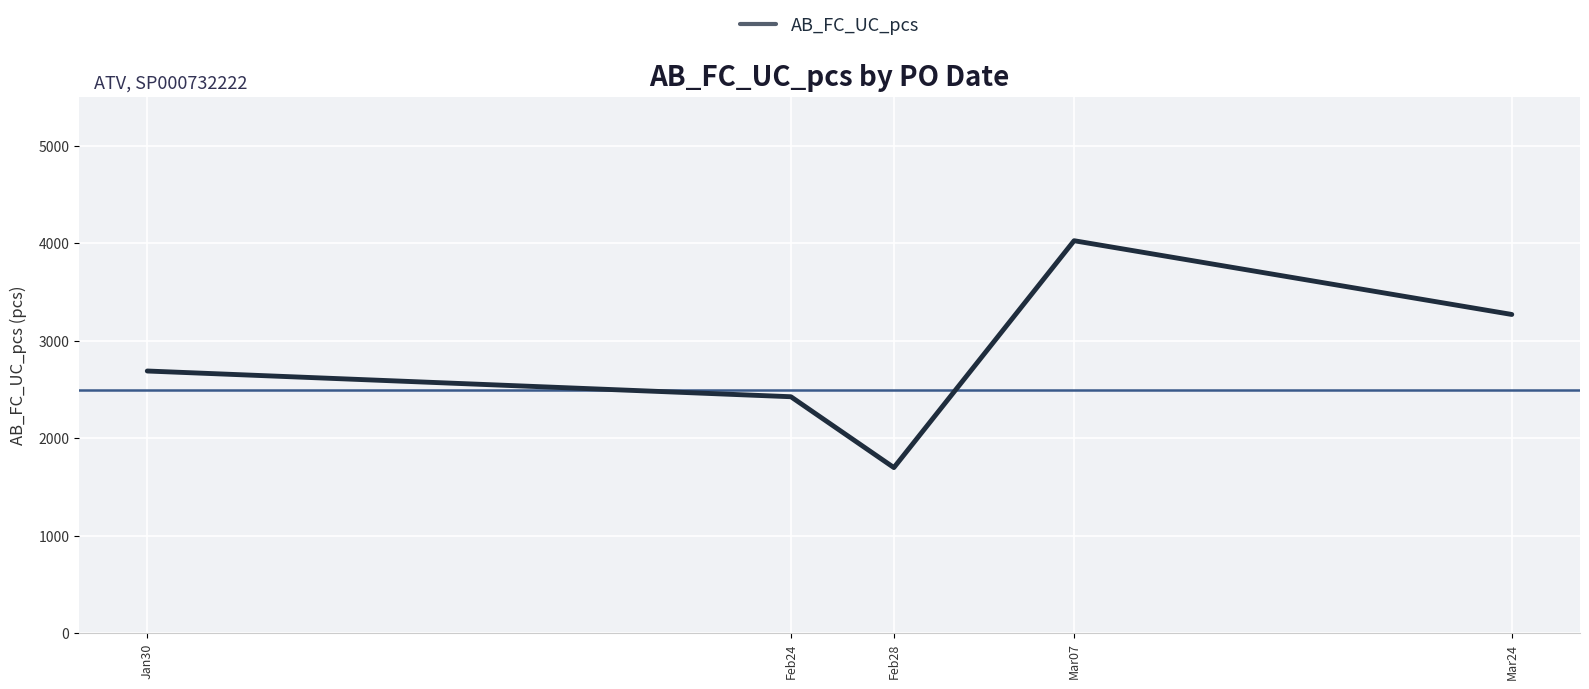

Reading left to right, what are all the values shown in this chart?

Jan30=2689.7	Feb24=2425.9	Feb28=1699.2	Mar07=4026.0	Mar24=3269.6